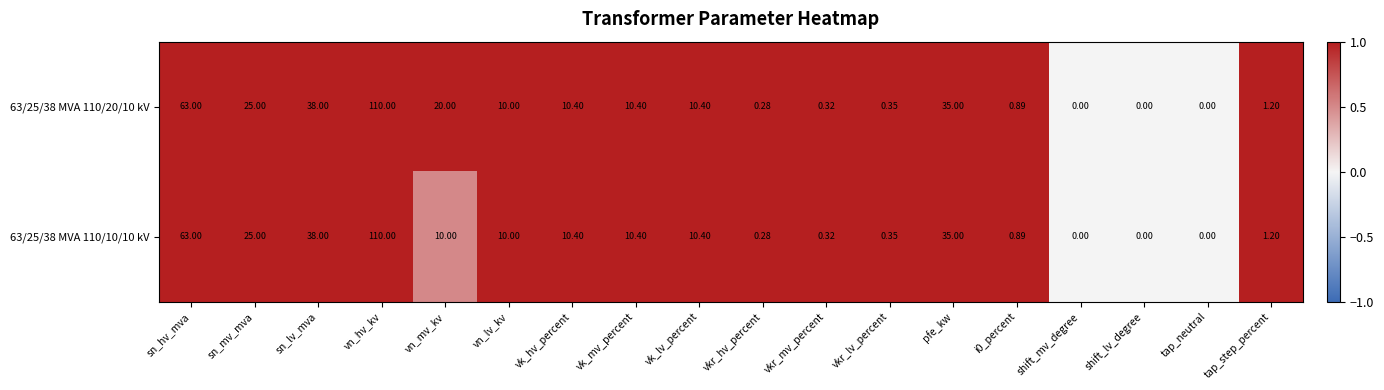

Is the value of 63/25/38 MVA 110/10/10 kV at sn_lv_mva greater than the value of 63/25/38 MVA 110/20/10 kV at vk_mv_percent?

Yes